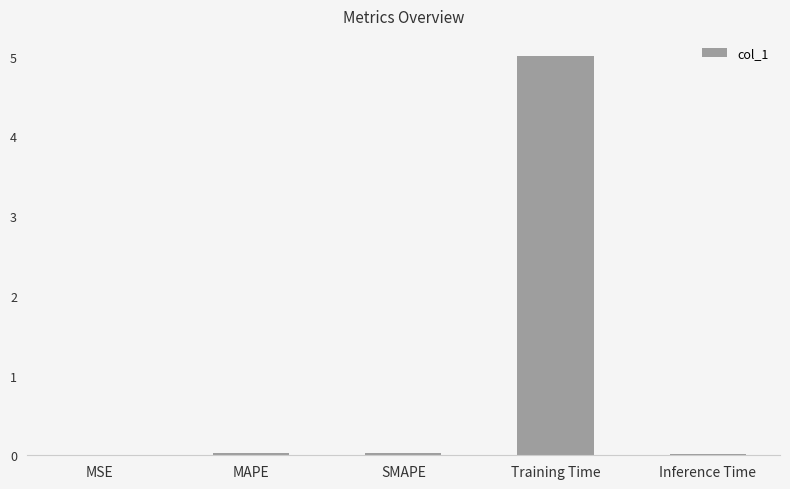

True or false: the data shows 0.0 at SMAPE.

True